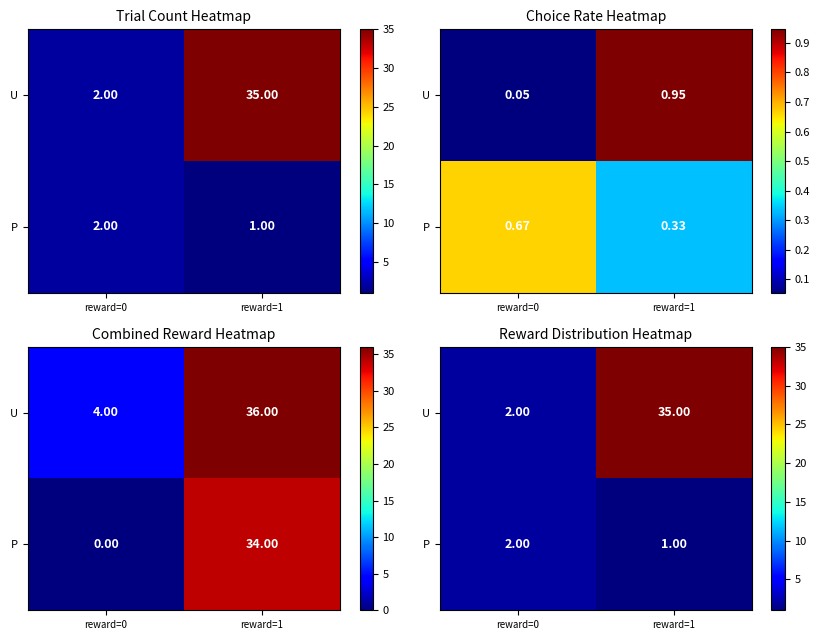

True or false: P has a value of 2 at reward=1.

False